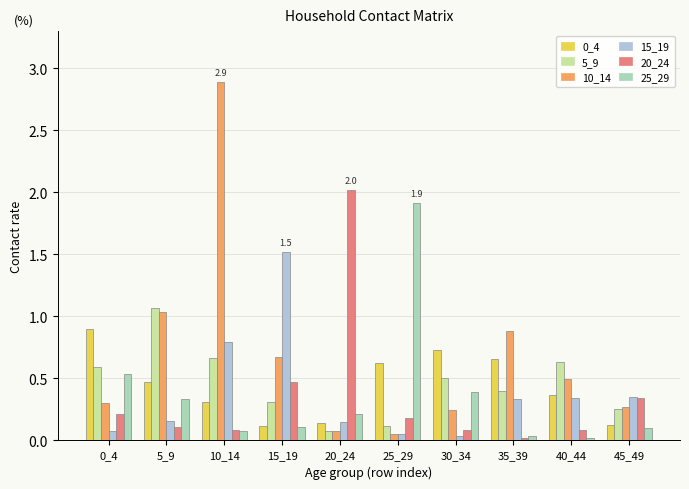

Which series has the largest total across all categories?

10_14